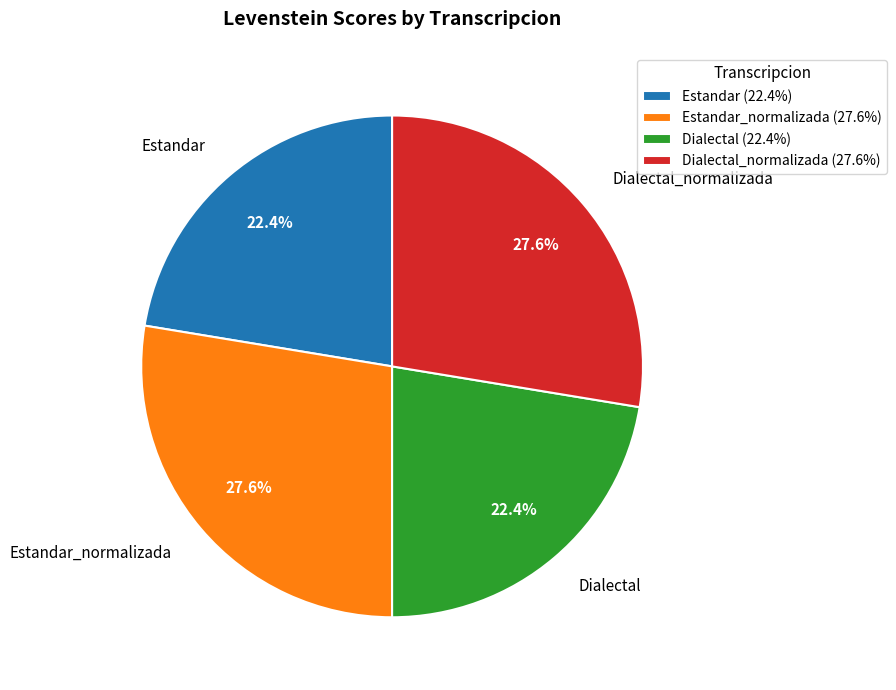

Does any single category account for the majority?

No